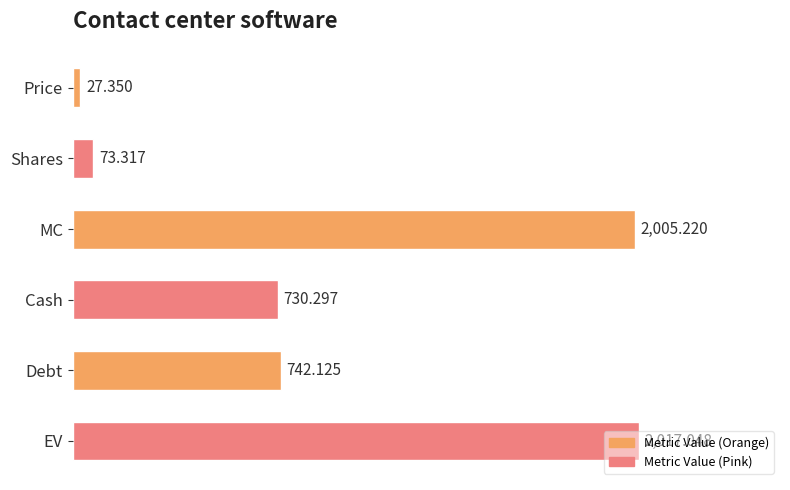

How many bars are there in total?

6